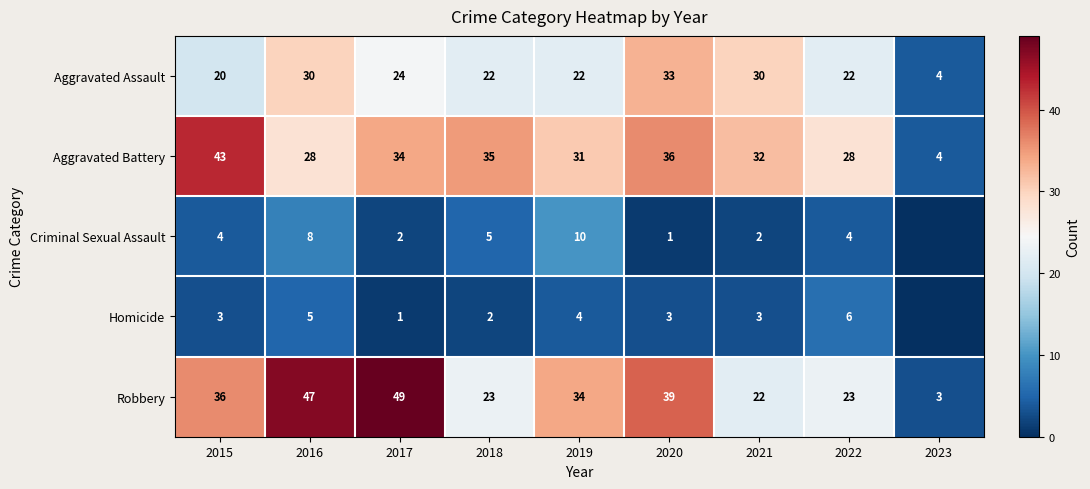

What is the total value across all series at 2021?

89